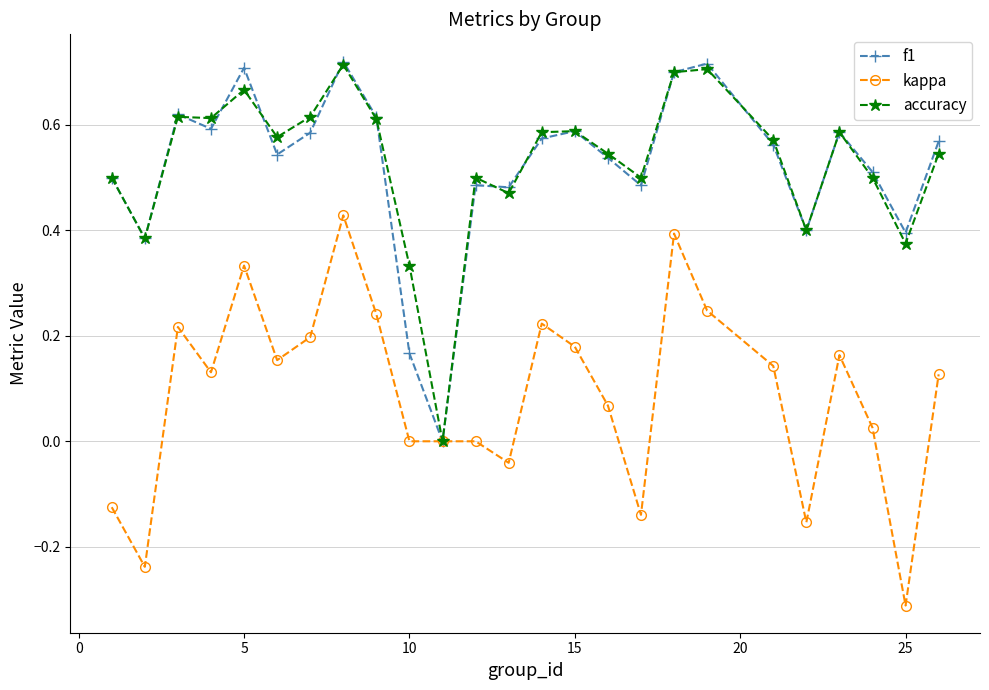

How many values in f1 are above zero?

24